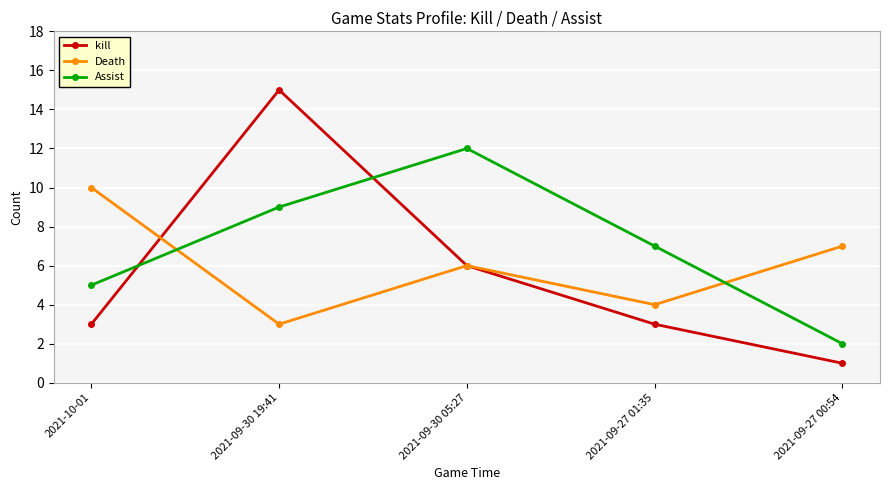

Which series has the widest spread of values?

kill